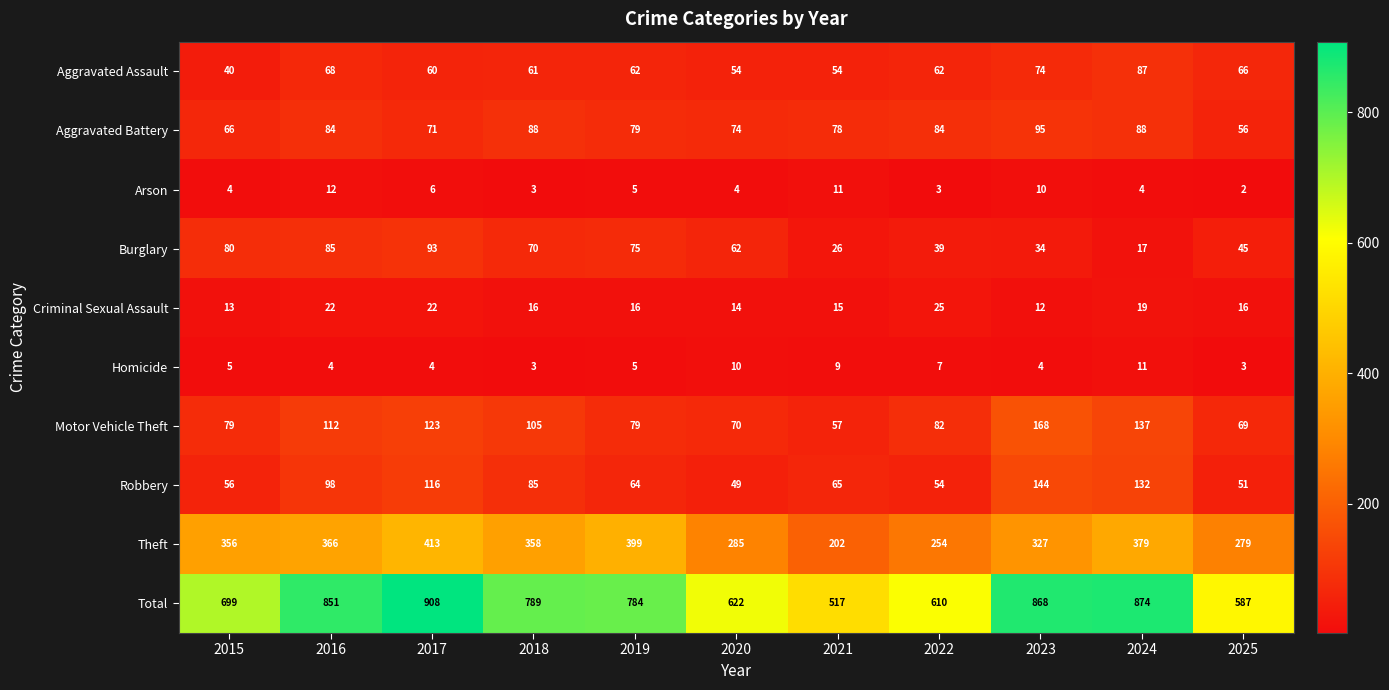

List the series in order of their peak value, highest first.

Total, Theft, Motor Vehicle Theft, Robbery, Aggravated Battery, Burglary, Aggravated Assault, Criminal Sexual Assault, Arson, Homicide